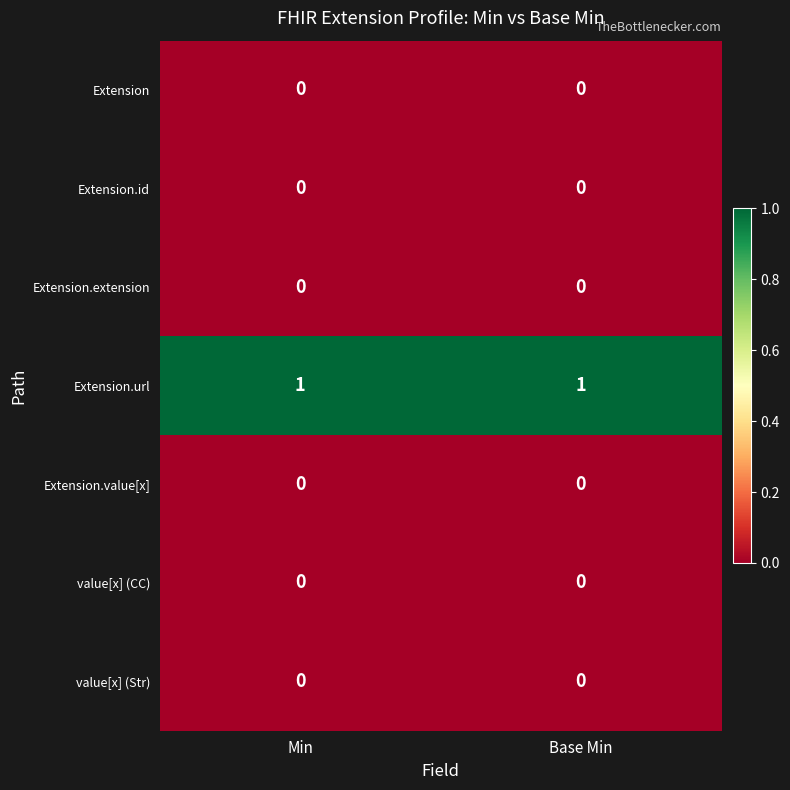

What is the difference between the highest and lowest values at Min?

1